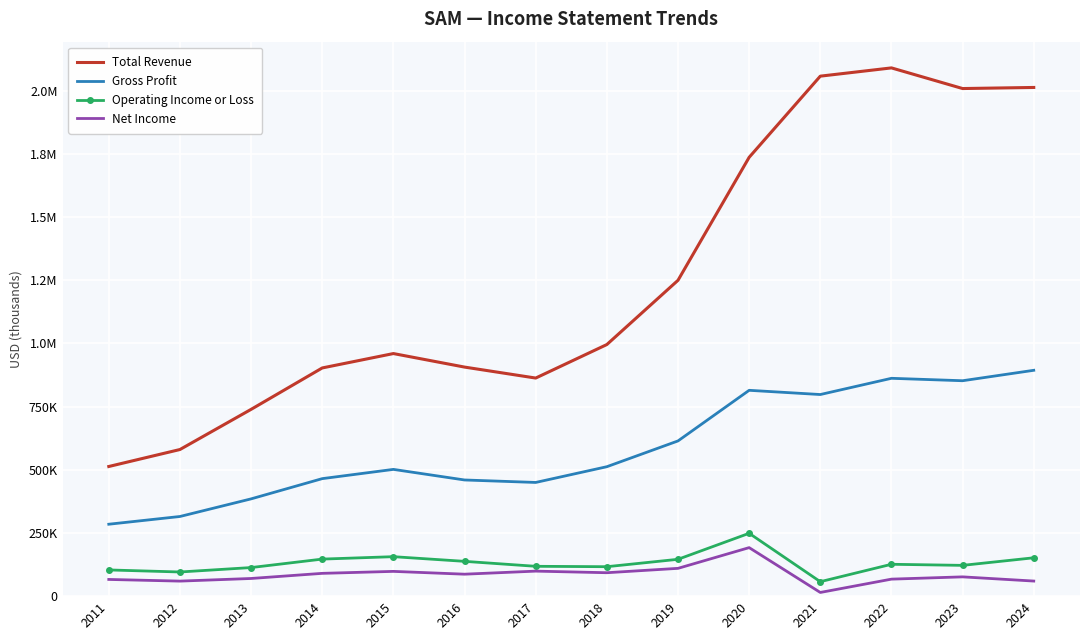

Where is Gross Profit nearest to the value 589150?

2019